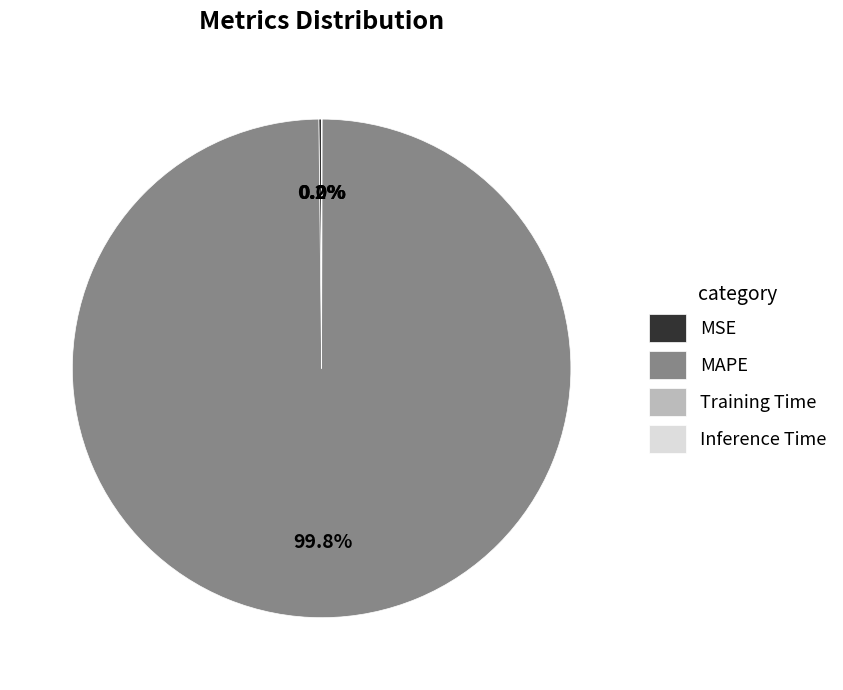

Which category has the biggest portion of the pie?

MAPE